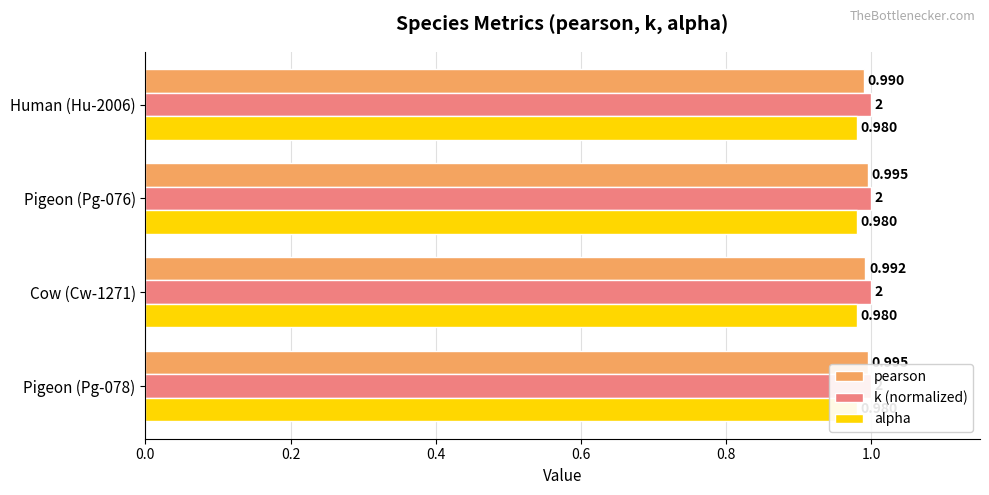

Is it true that alpha equals 0.2 at 0.6?

True